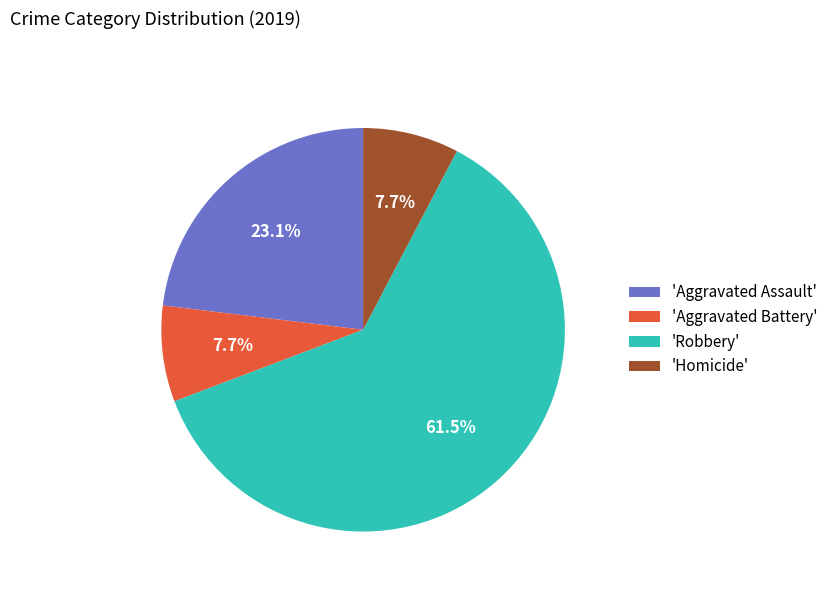

Between 'Aggravated Assault' and 'Robbery', which is larger?

'Robbery'